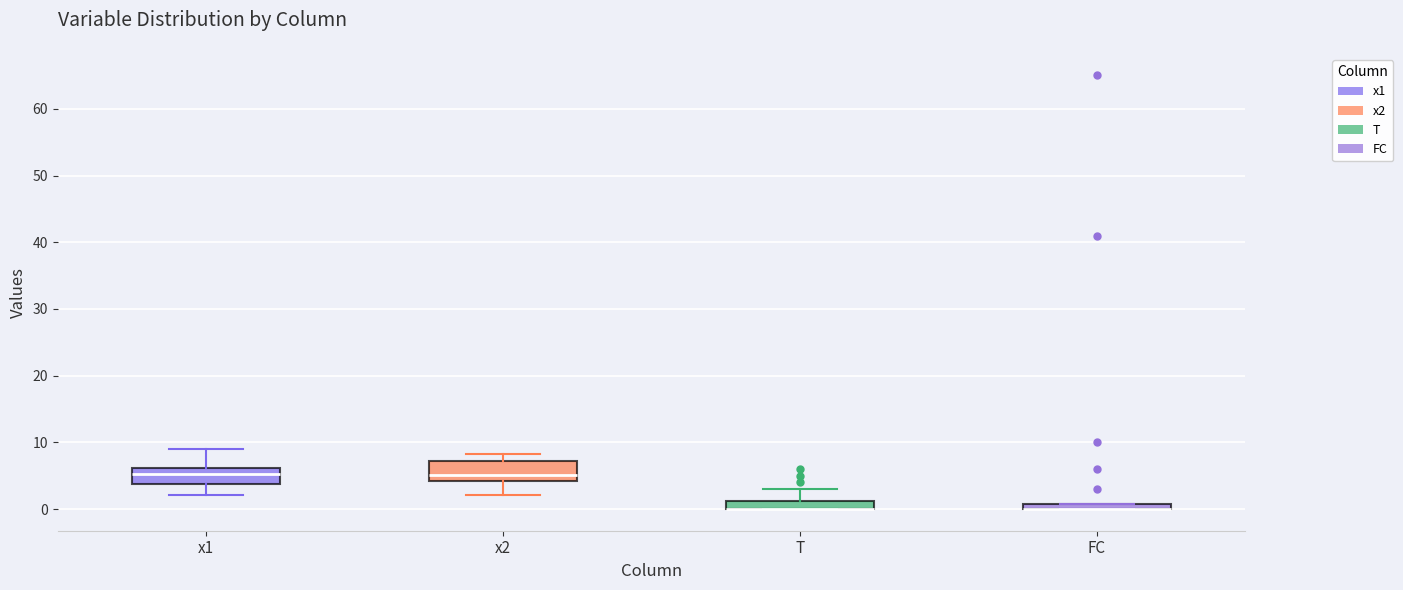

Where is the upper edge of the box for T on the y-axis? The values are not printed on the chart, so give them approximately, as read against the axis.

1